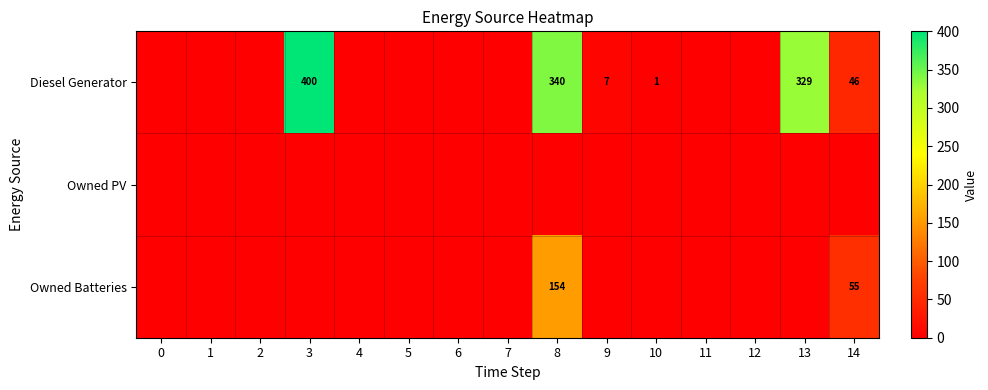

What is the sum of the Diesel Generator values at 13 and 10?

330